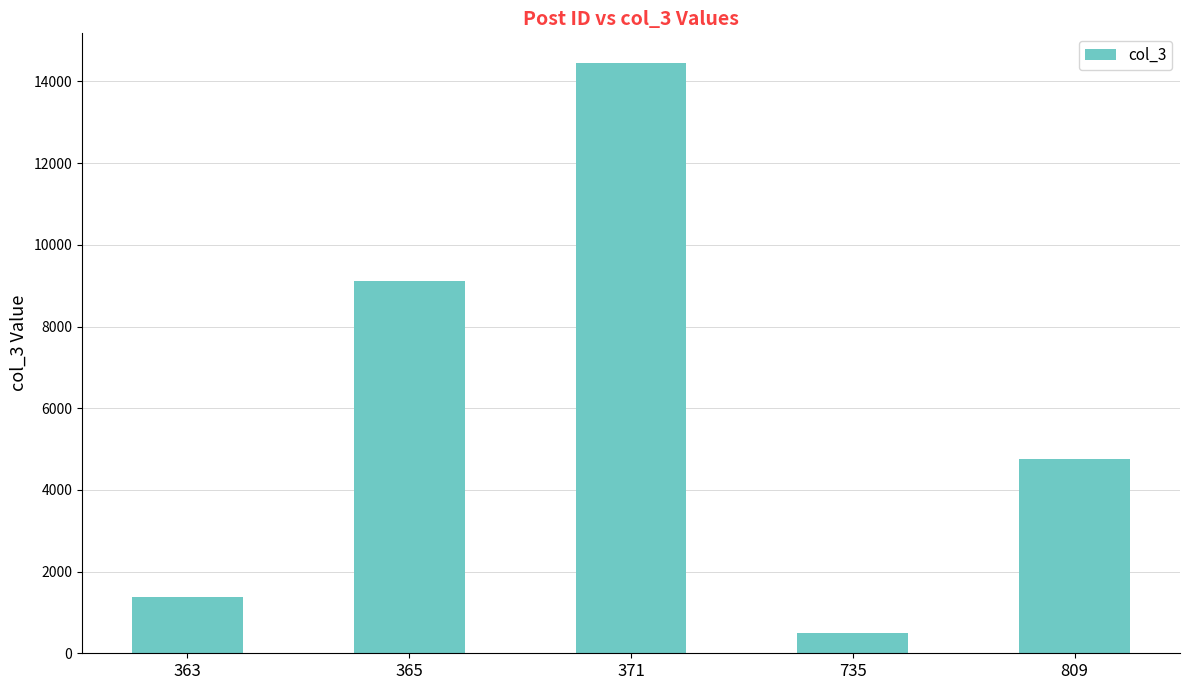

The chart shows a value of 19808 at 371. True or false?

False